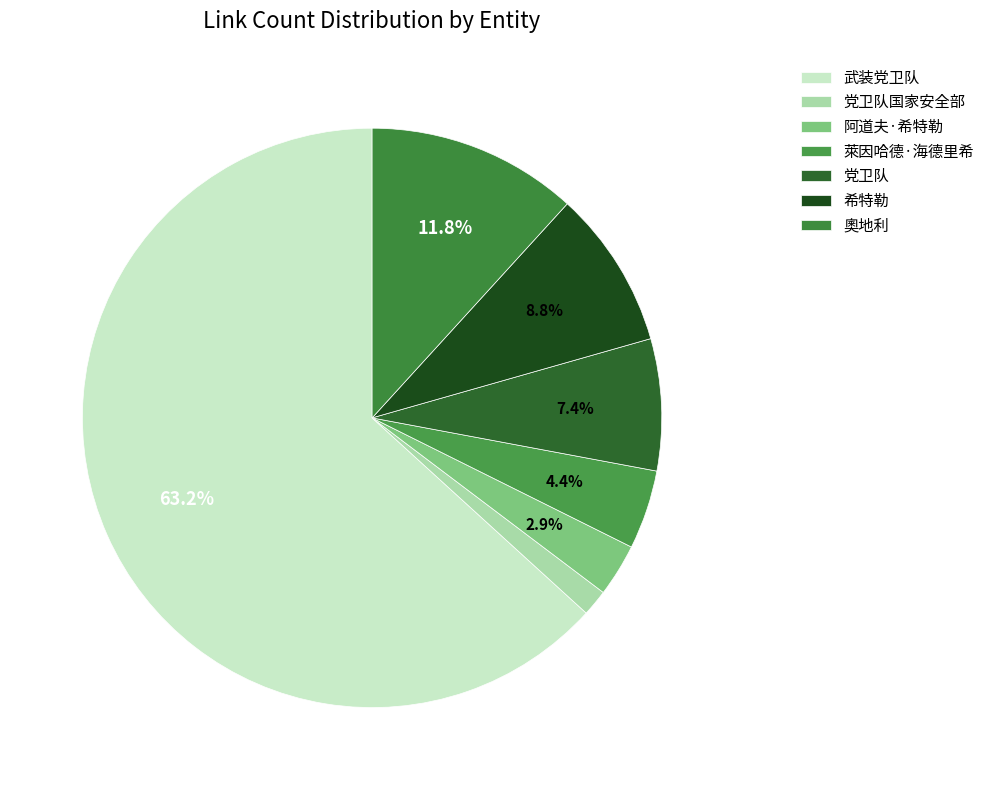

What percentage is the 奧地利 slice, to the nearest percent?

12%